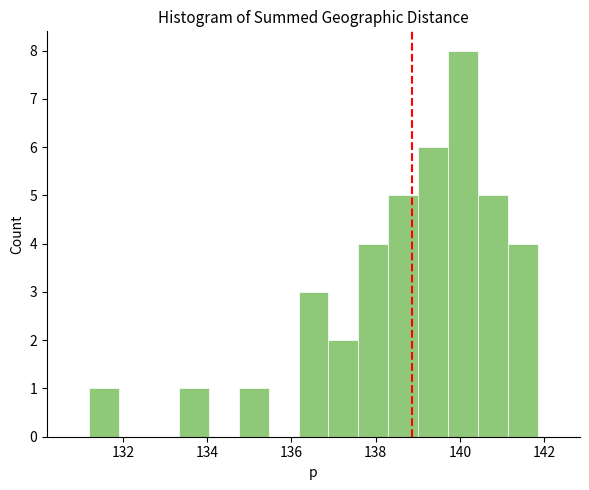

Read against the x-axis, roughly where is the centre of the tallest bar?

140.0